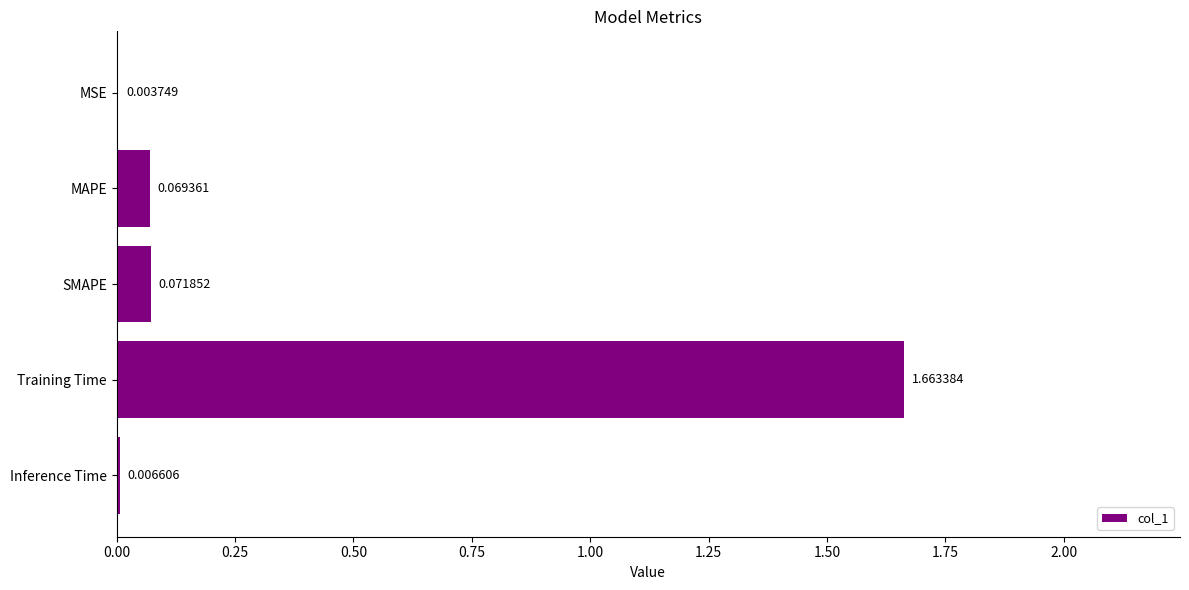

Between Training Time and MAPE, which is larger?

Training Time